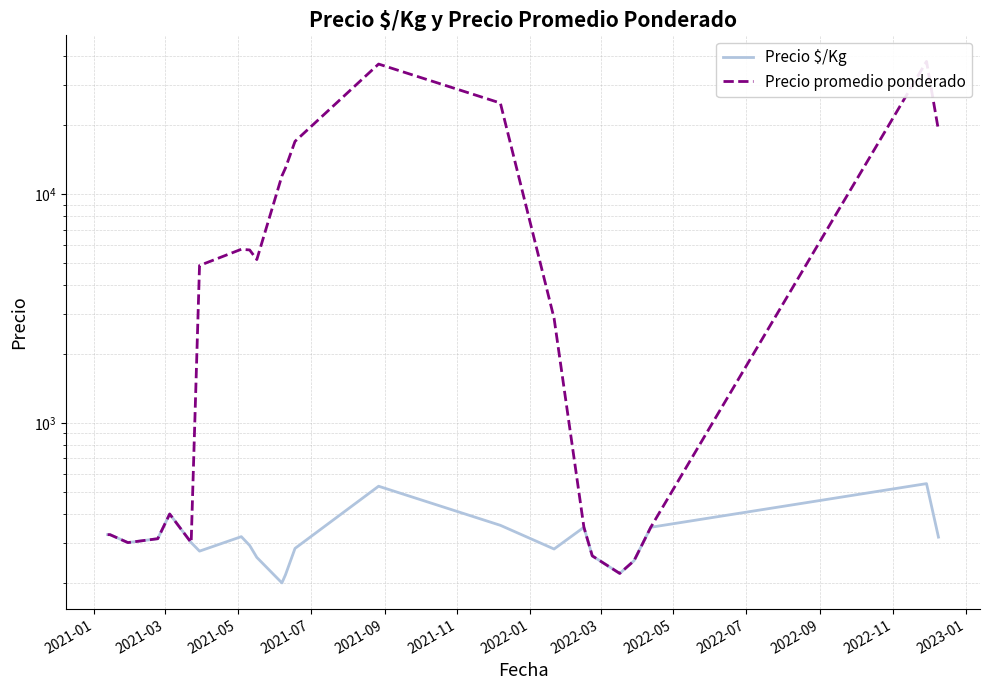

How many interior local valleys does the Precio $/Kg series have?

5